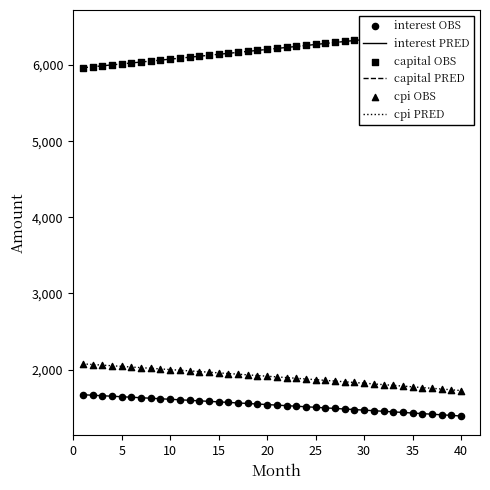

Which series contains the highest Y value?

capital PRED